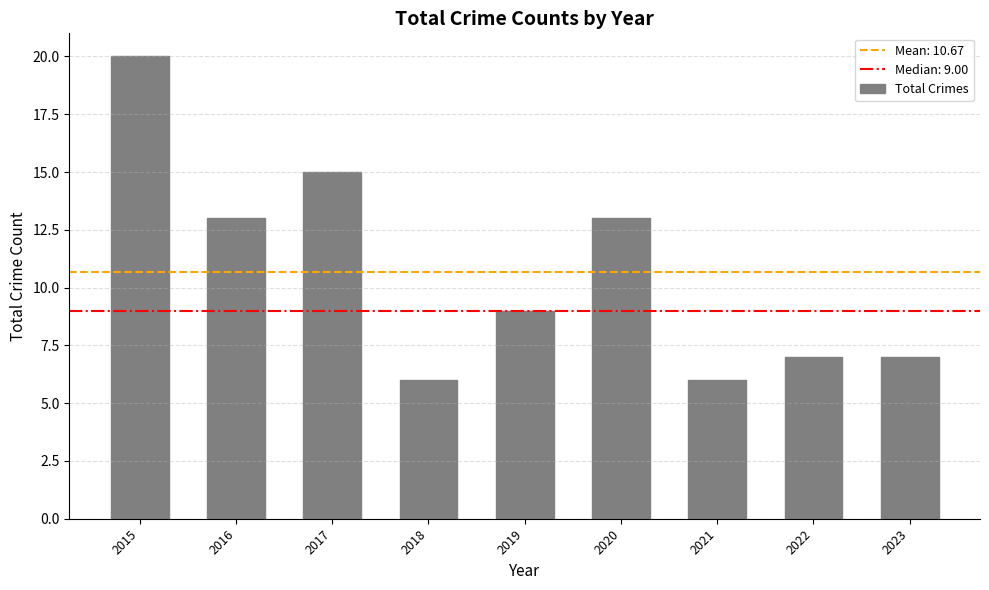

Count the number of data series in this chart.

1